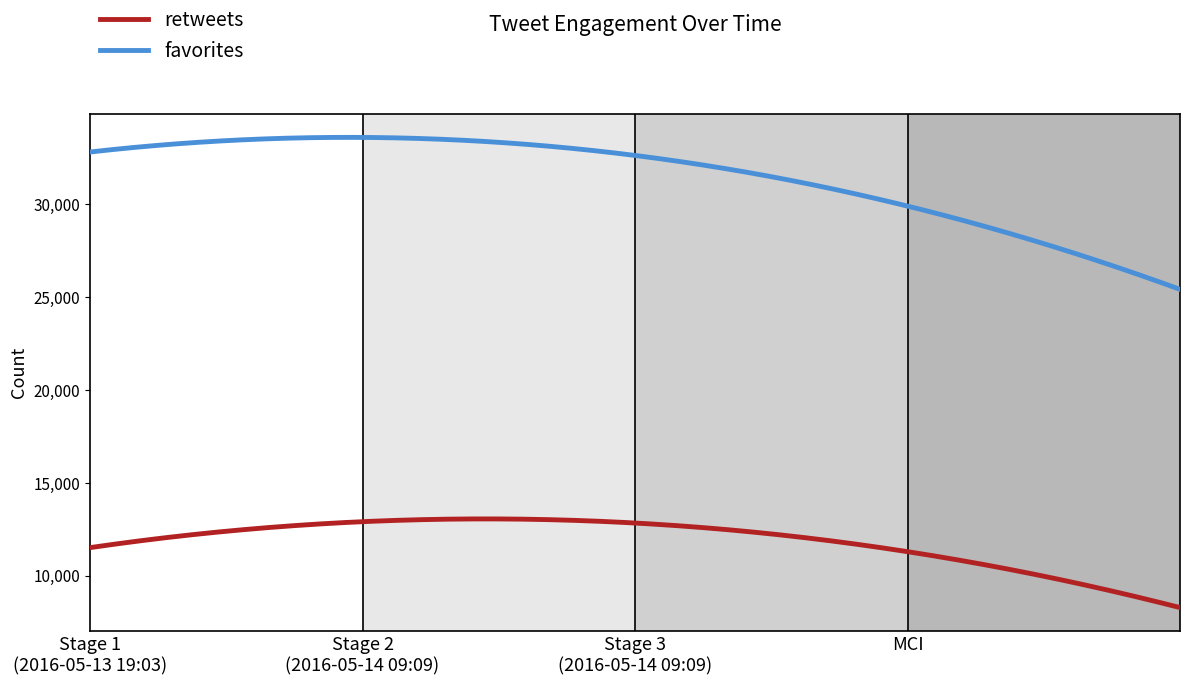

What is the smallest value displayed?

8284.0